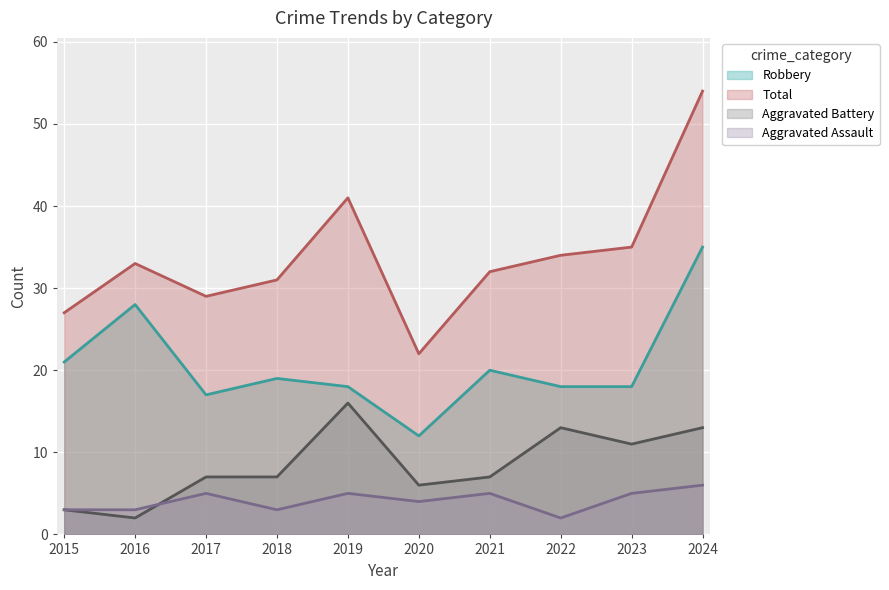

The value of Aggravated Assault at 2022 is 2. True or false?

True